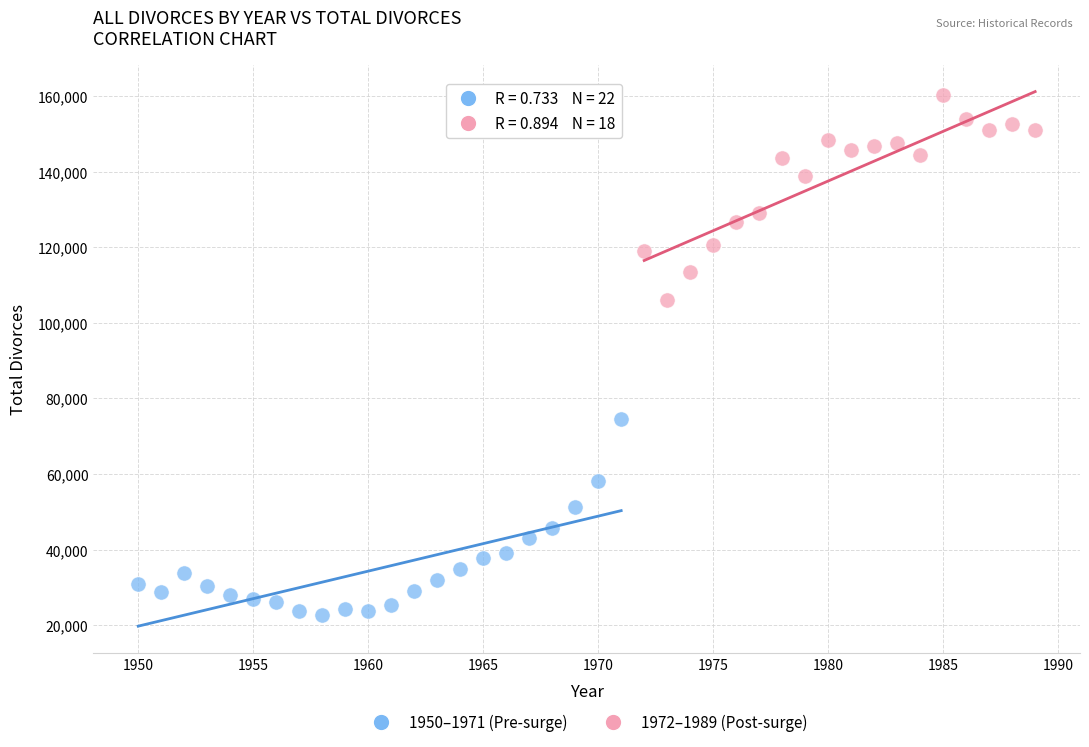

Which series contains the highest Y value?

1972–1989 (Post-surge)